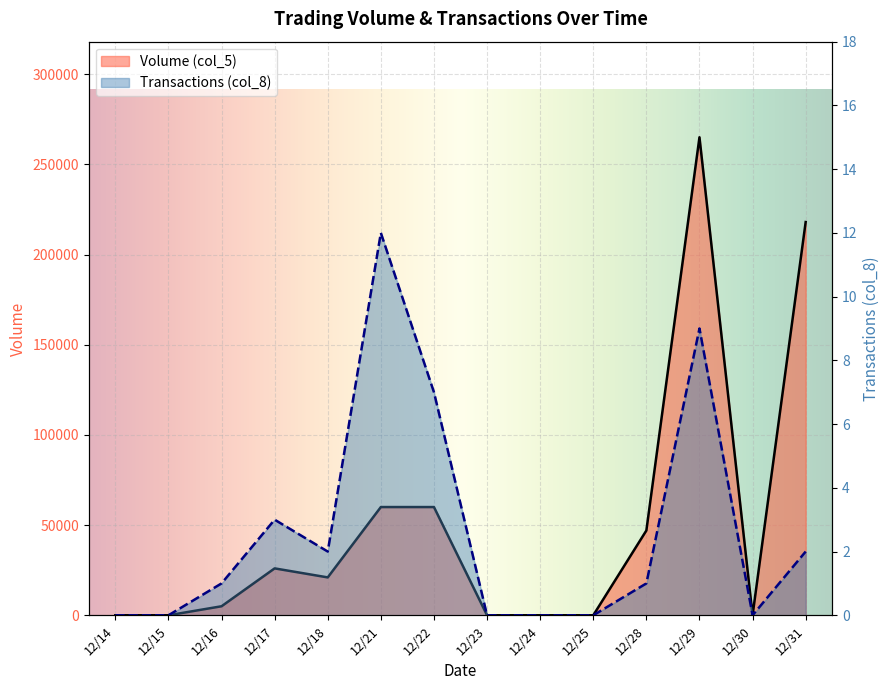

At how many categories does at least one series exceed 264274?

1